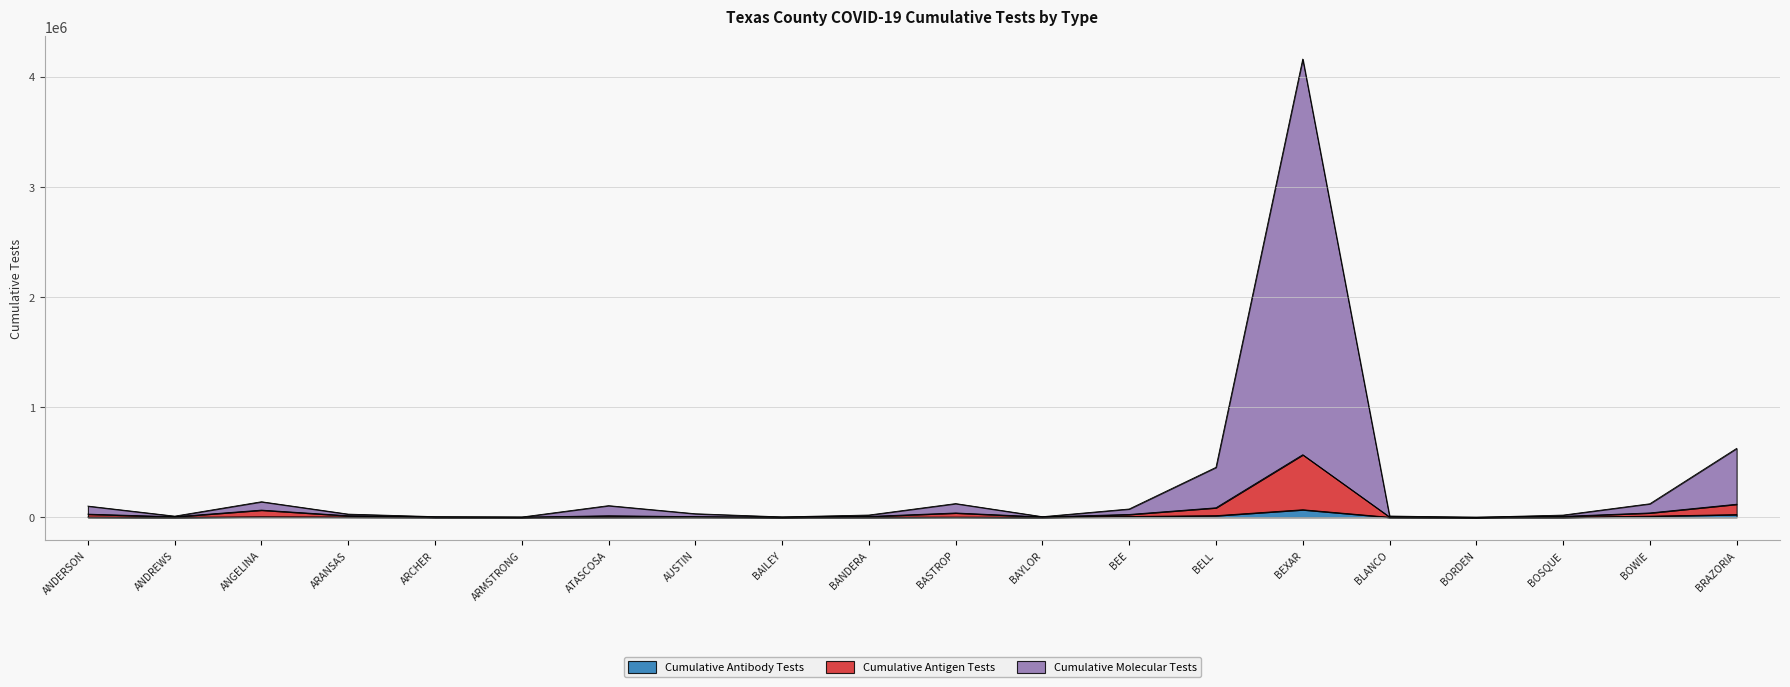

True or false: Cumulative Molecular Tests has more than 1 interior local peaks.

True